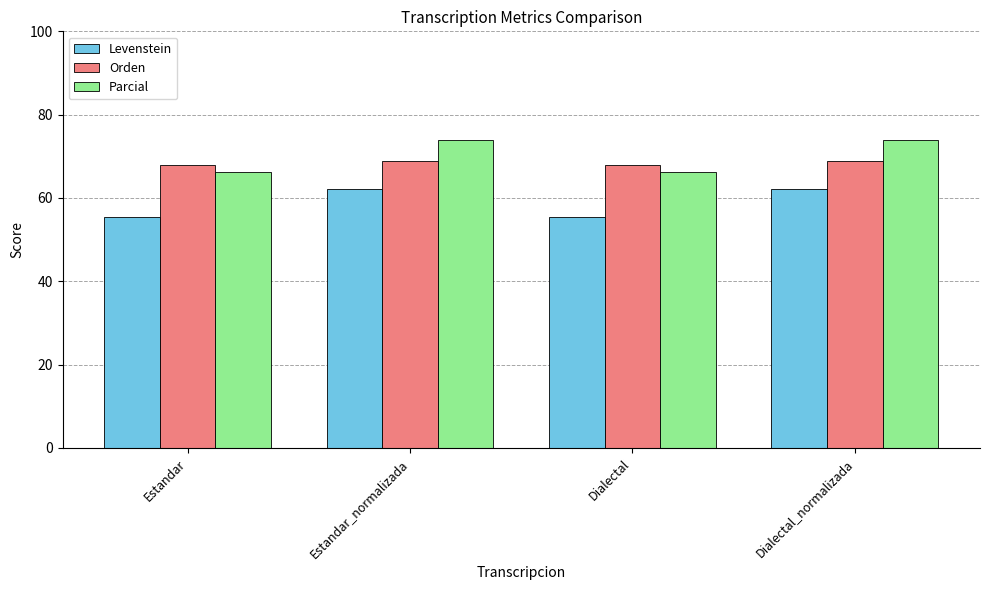

What is the minimum value shown in the chart?

55.5